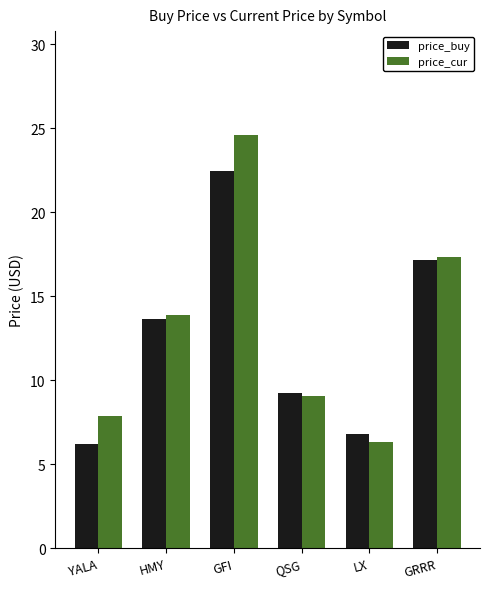

What position from the right is GRRR?

1